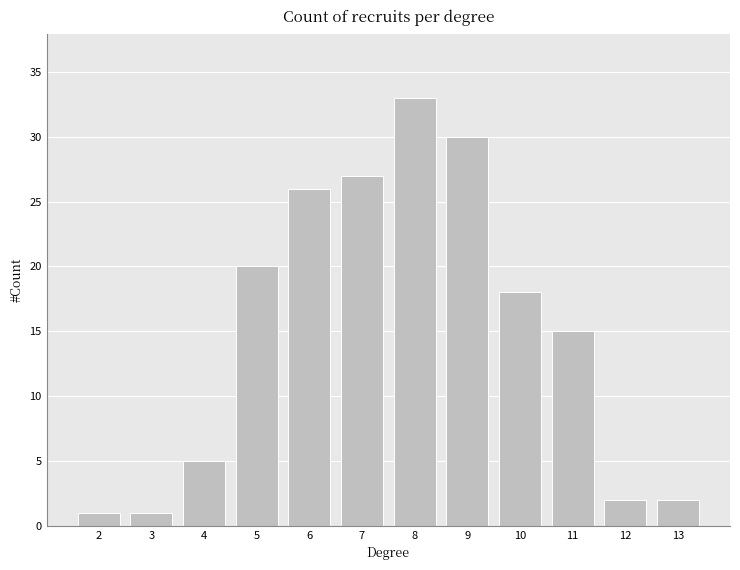

What is the average value?

15